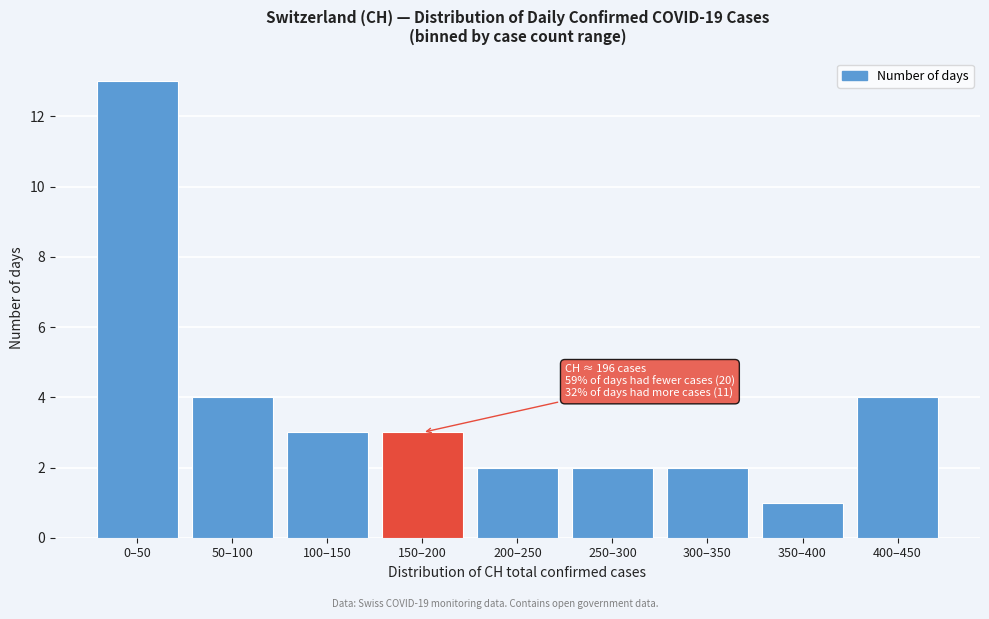

Reading left to right, list all the values displayed in this chart.

0–50=13	50–100=4	100–150=3	150–200=3	200–250=2	250–300=2	300–350=2	350–400=1	400–450=4